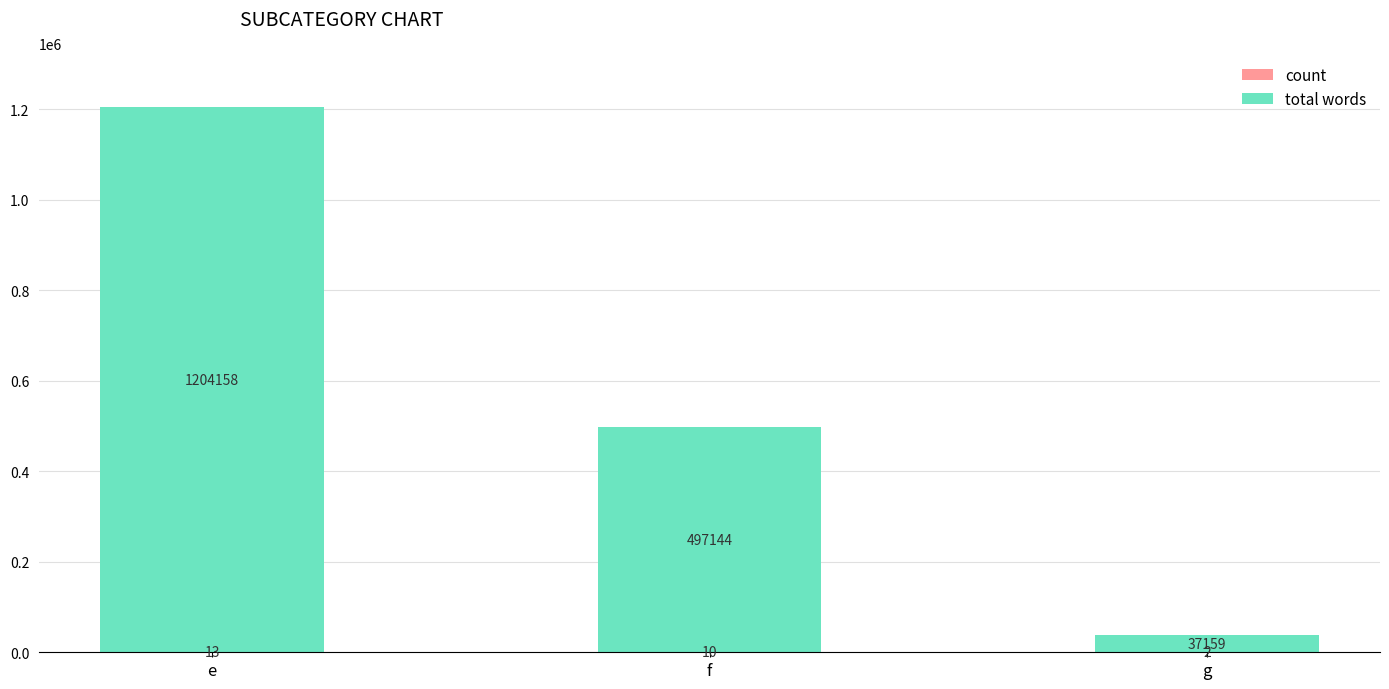

What is the total value across all series at f?

497154